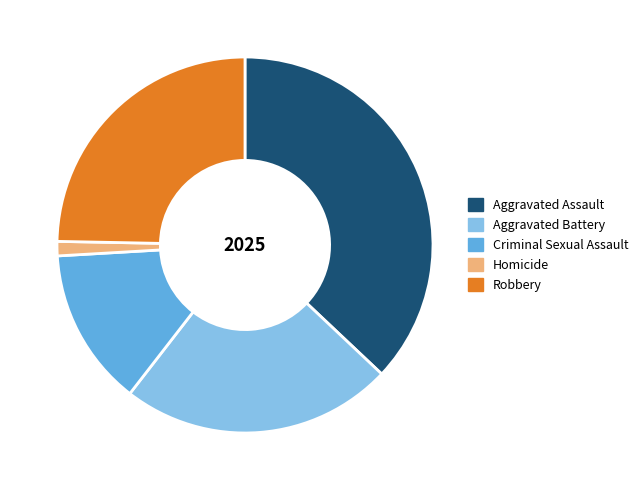

Is it true that Aggravated Assault is 23% of the pie?

False